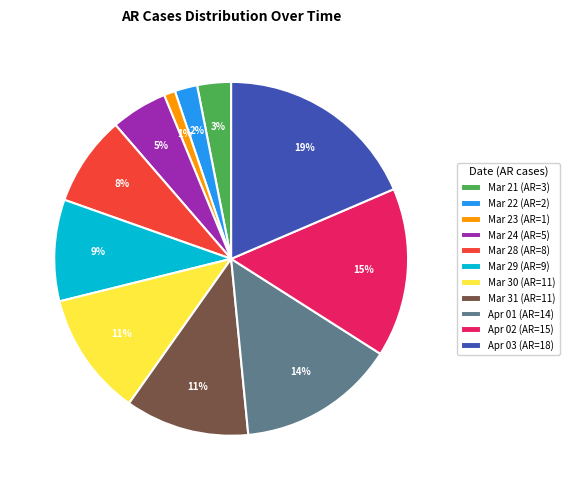

Between Mar 24 (AR=5) and Mar 23 (AR=1), which is larger?

Mar 24 (AR=5)